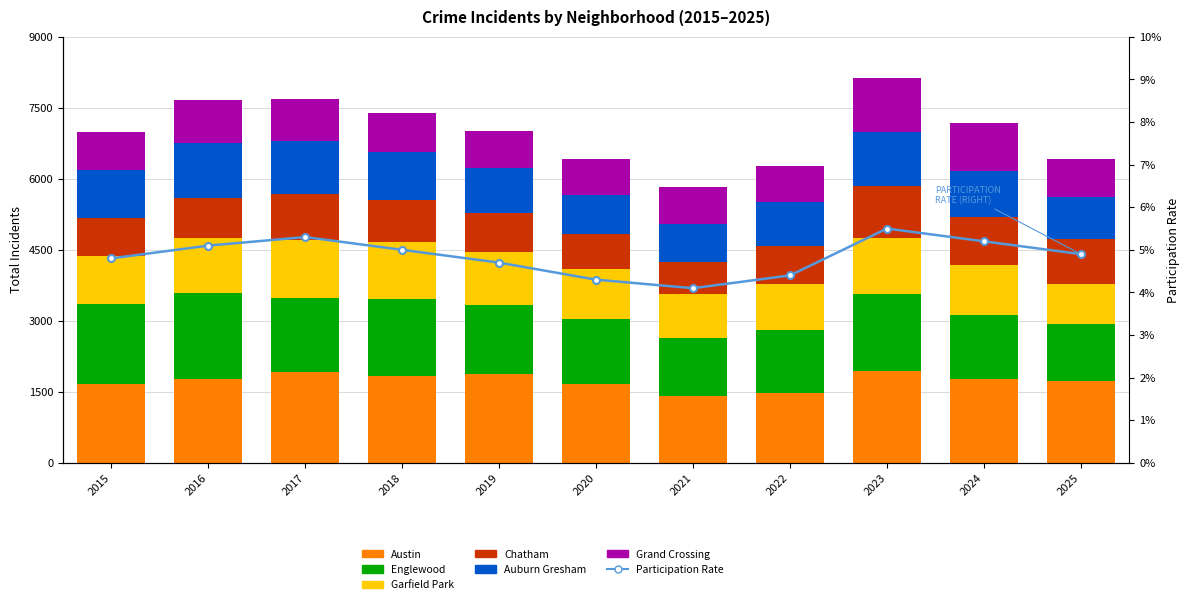

What is the difference between the highest and lowest values at 2015?

882